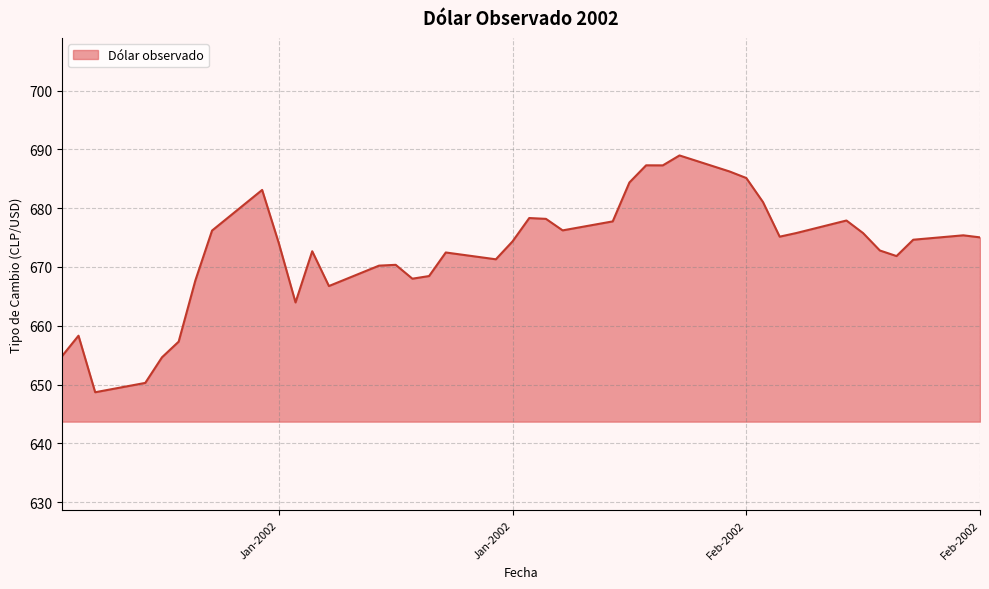

What is the greatest value displayed?

689.0